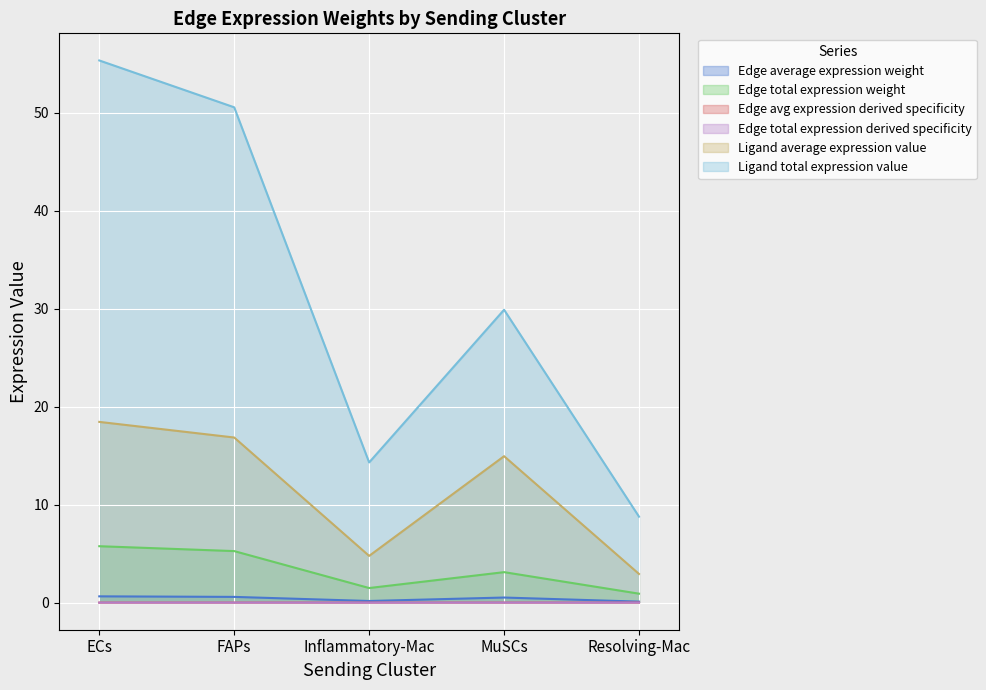

List the labels in order of Edge total expression weight value, smallest first.

Resolving-Mac, Inflammatory-Mac, MuSCs, FAPs, ECs